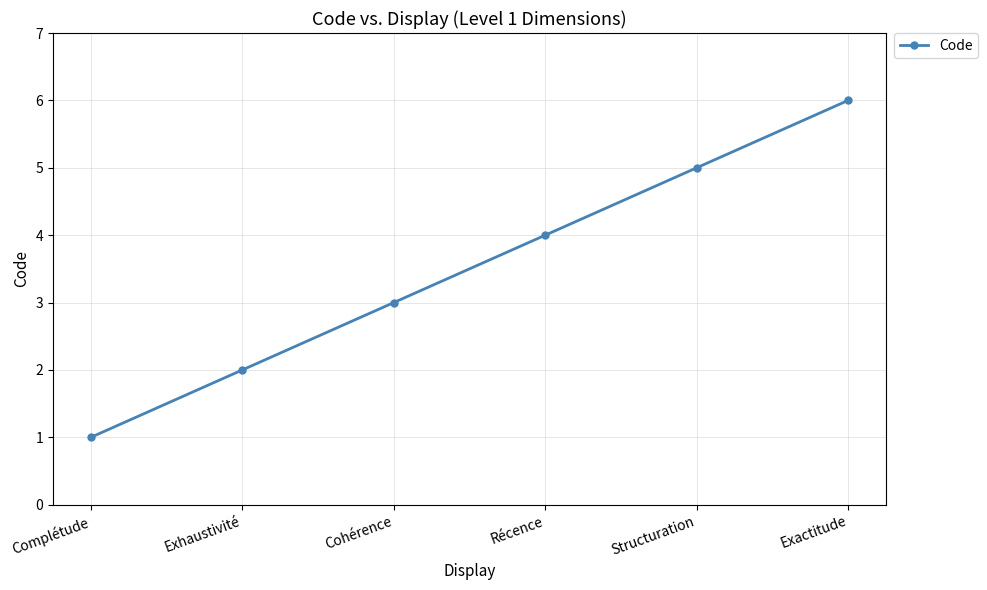

What is the difference between the maximum and minimum values?

5